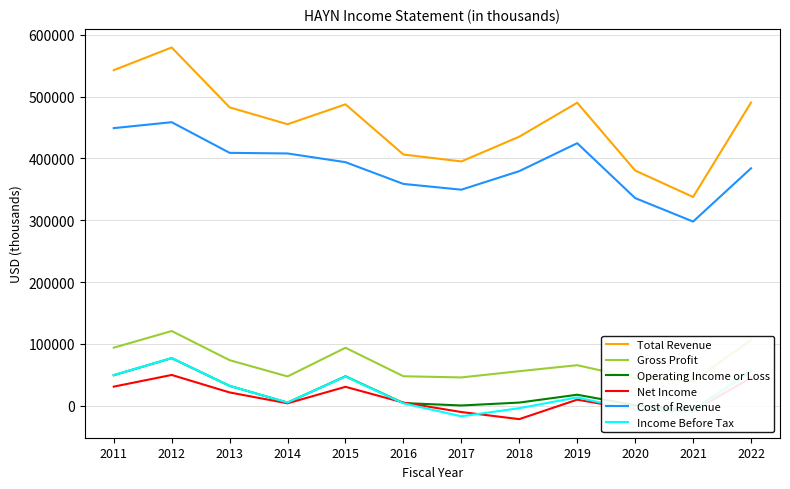

How many times do Income Before Tax and Operating Income or Loss cross each other?

2